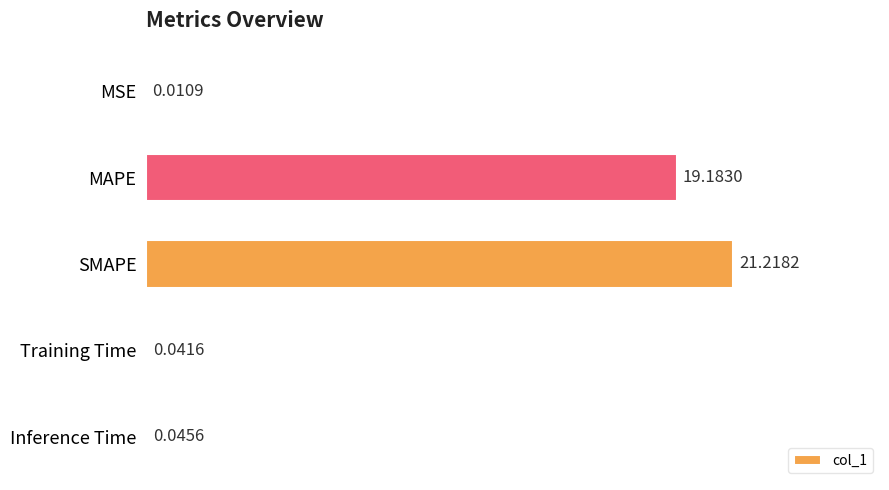

Which has a higher value, Inference Time or SMAPE?

SMAPE